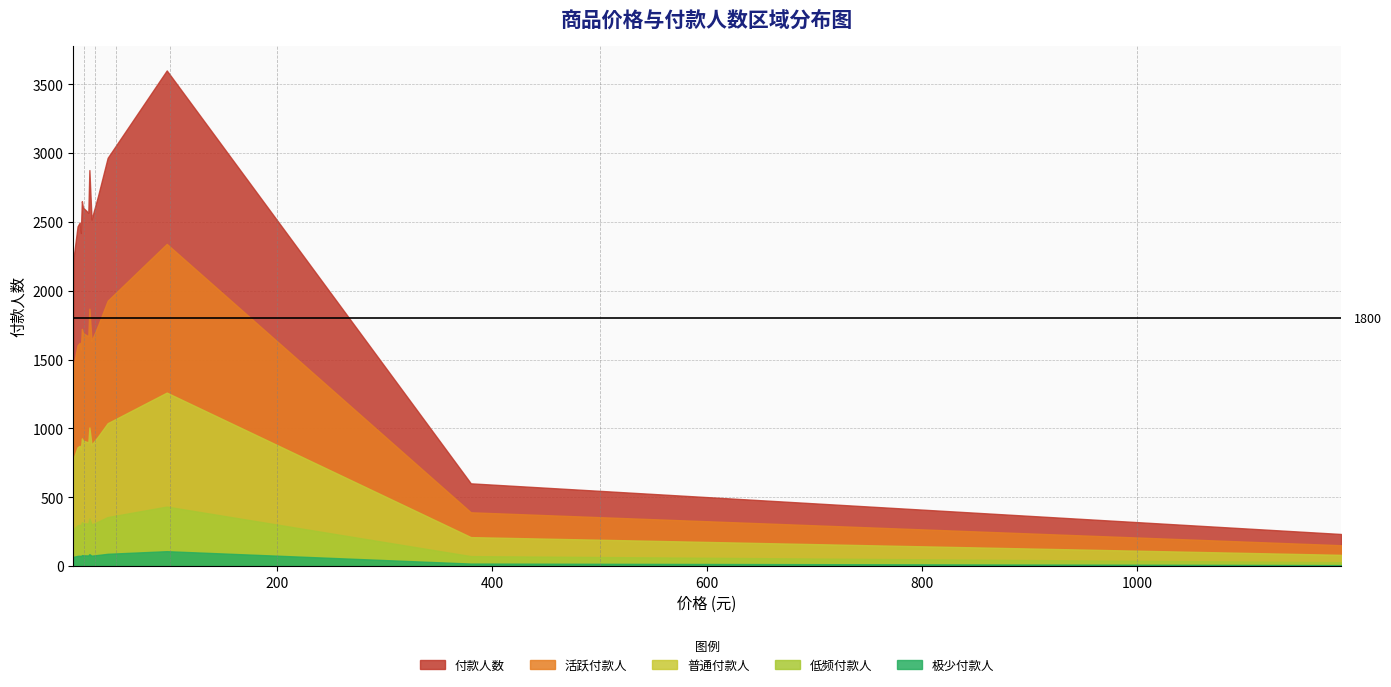

Which series has the largest range (max minus min)?

付款人数